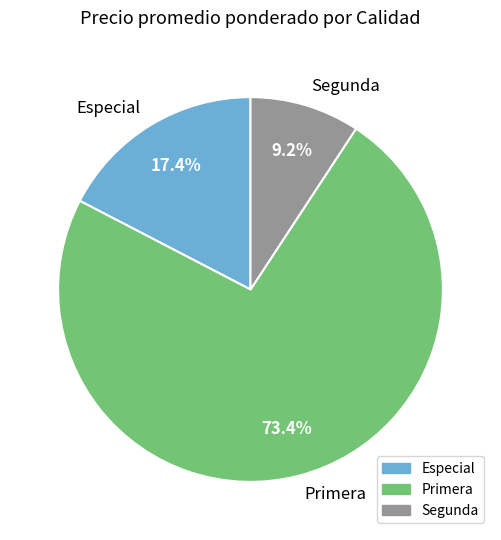

Is the sum of Primera and Especial greater than half?

Yes